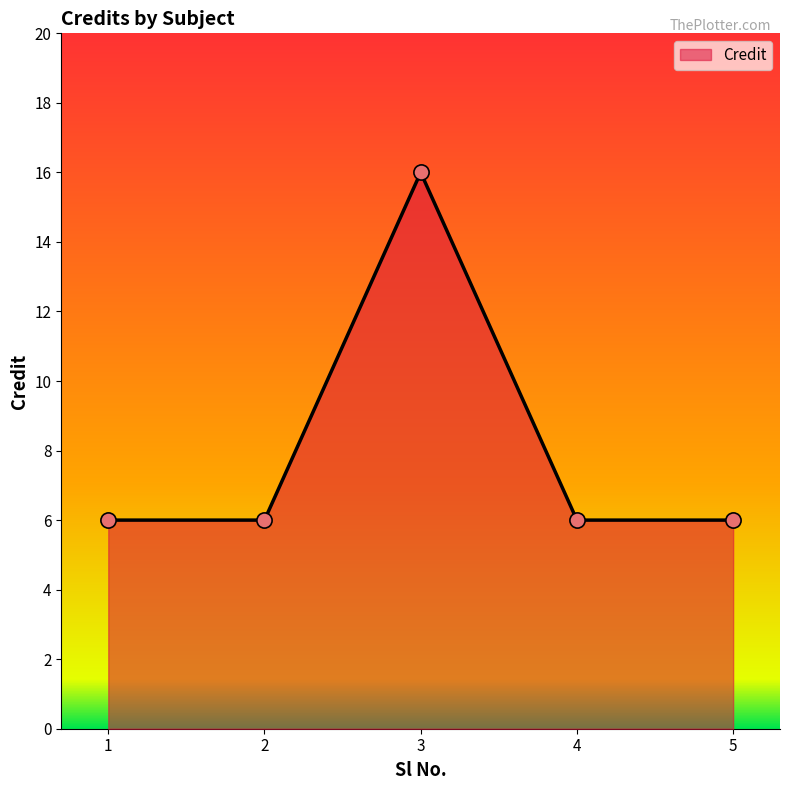

What is the change in value from 3 to 4?

-10